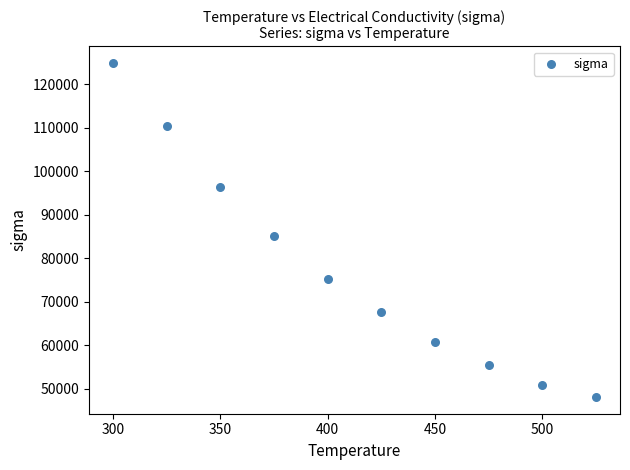

What Y value in the scatter plot is closest to 86473?

85122.7